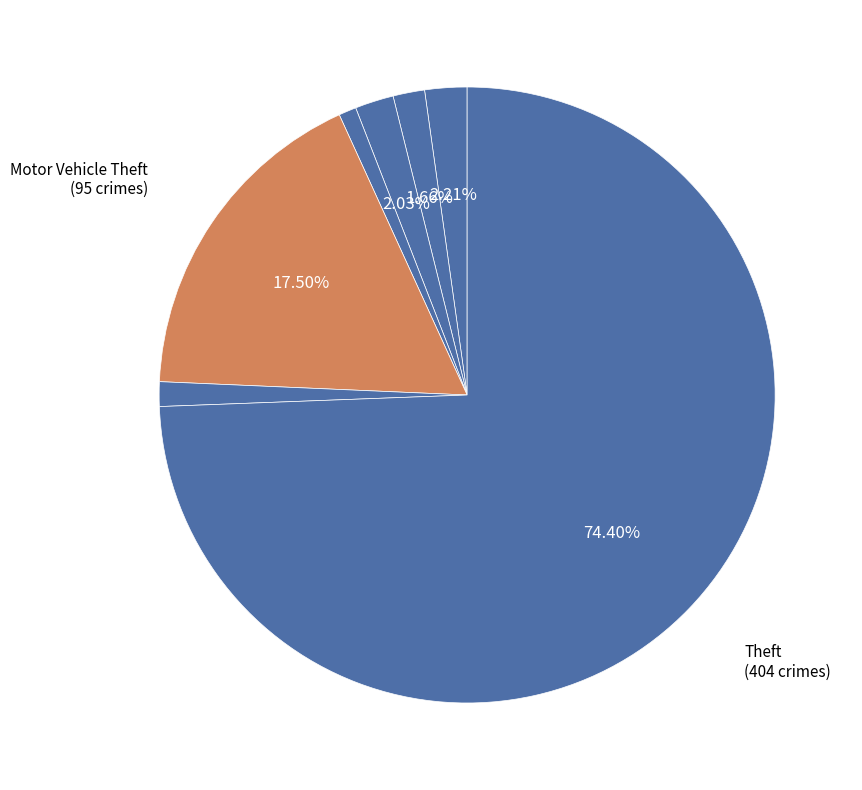

How many slices are in this pie chart?

7